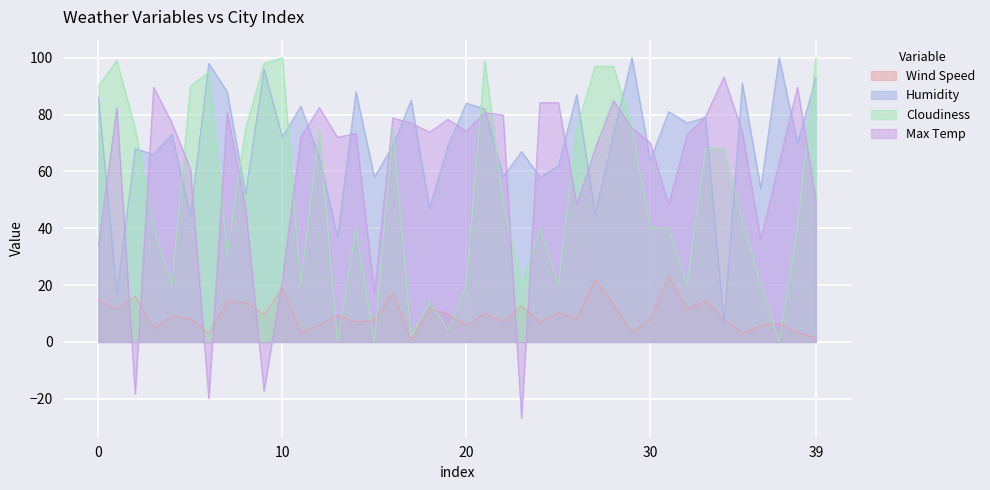

What is the value of the Humidity point at the 33rd from the left?

77.0